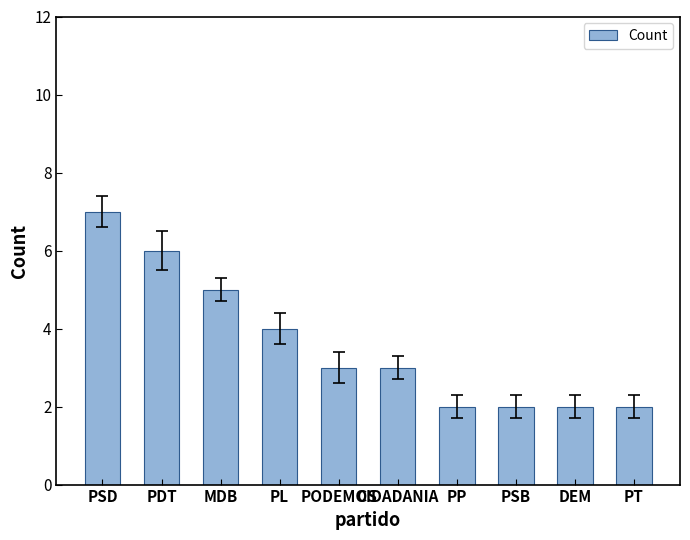

How many series are shown in this chart?

1